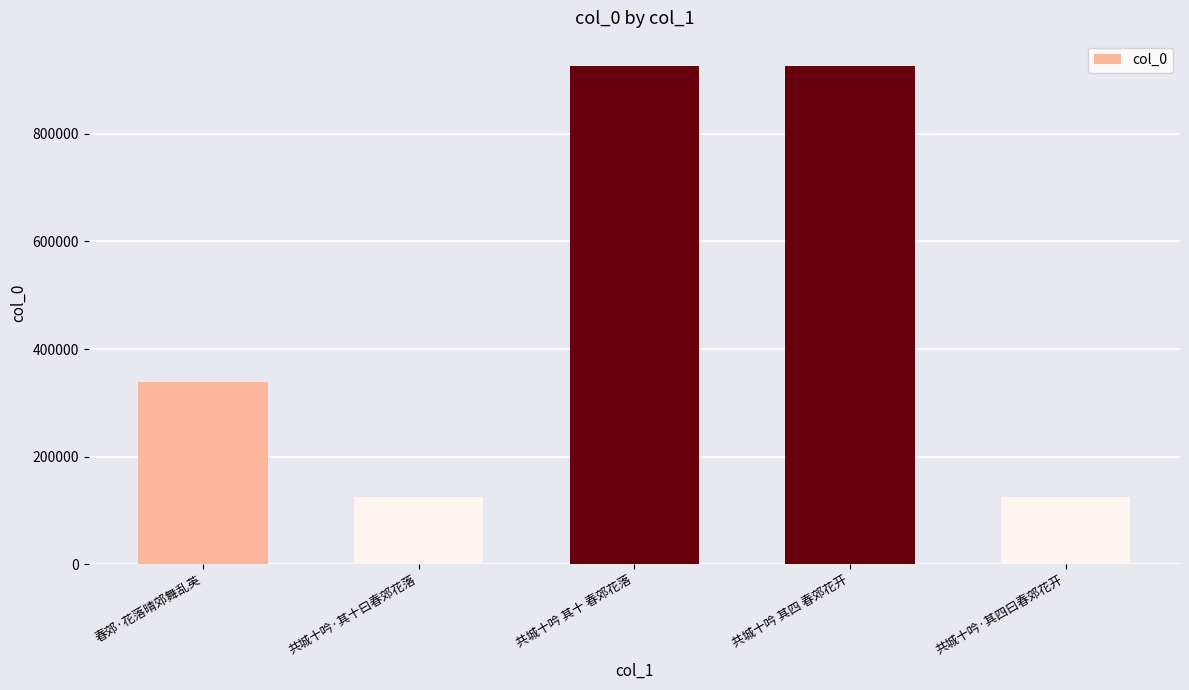

What is the value of the 3rd bar from the left?

926956